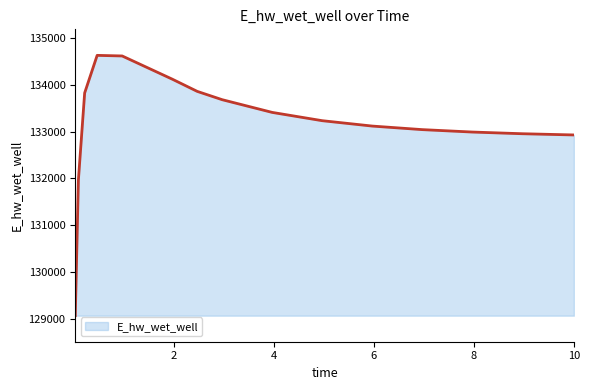

What is the smallest value displayed?

129070.3